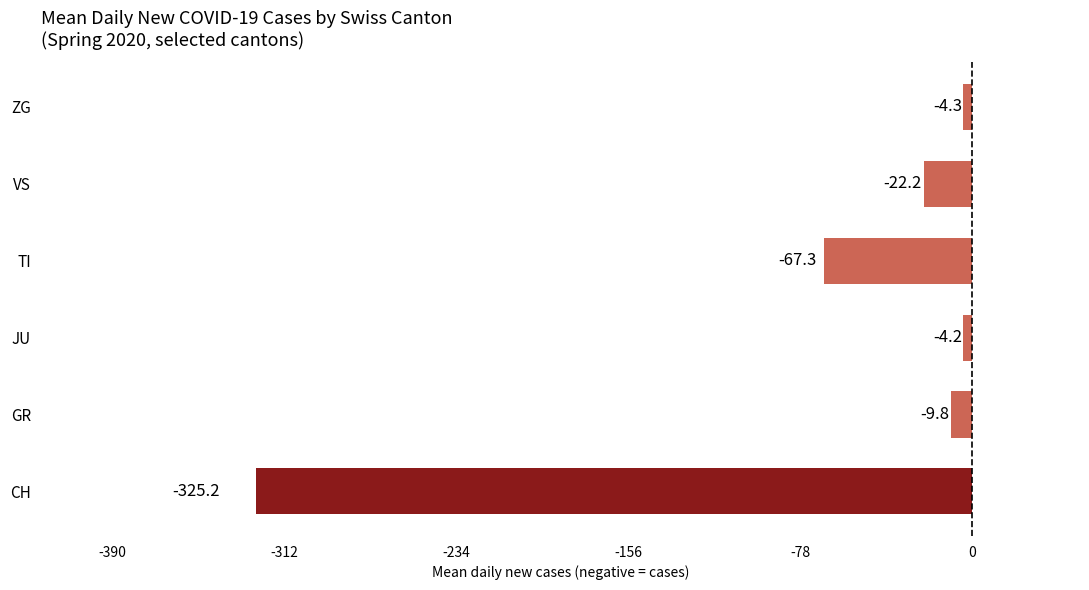

What value does the data have at ZG?

-4.3